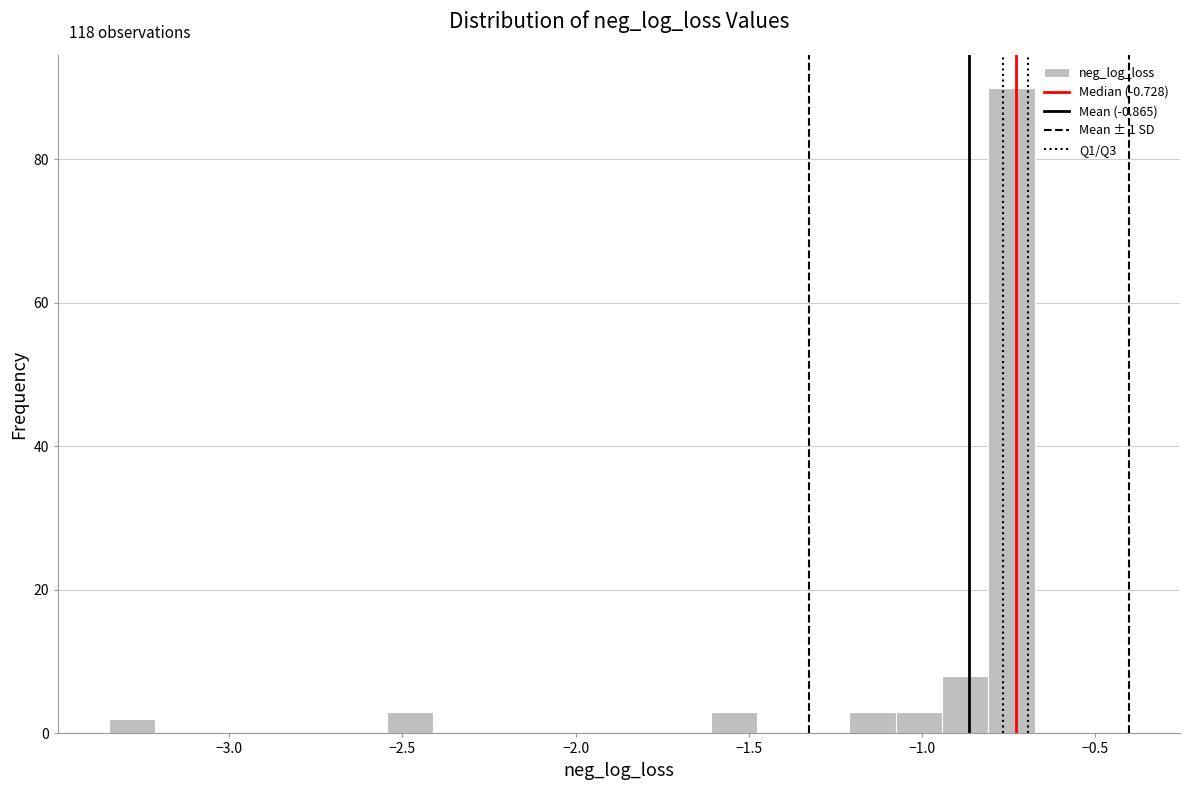

Around what value on the x-axis is the tallest bar? Give the approximate position of its centre, as read against the axis.

-0.75